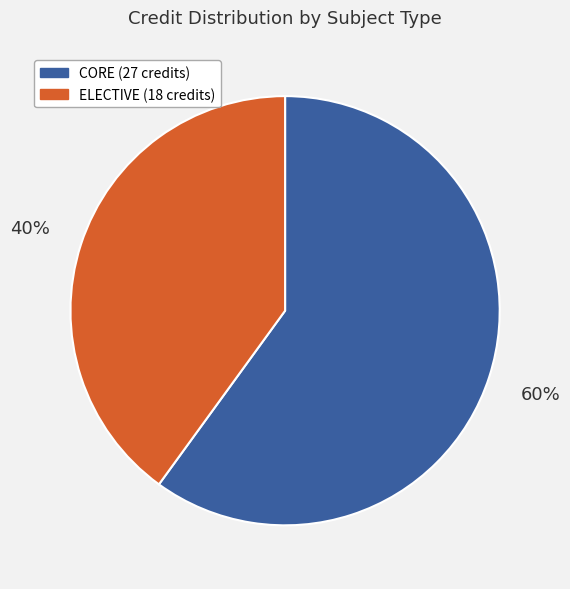

To the nearest percent, what is the difference between the largest and smallest slice percentages?

20%